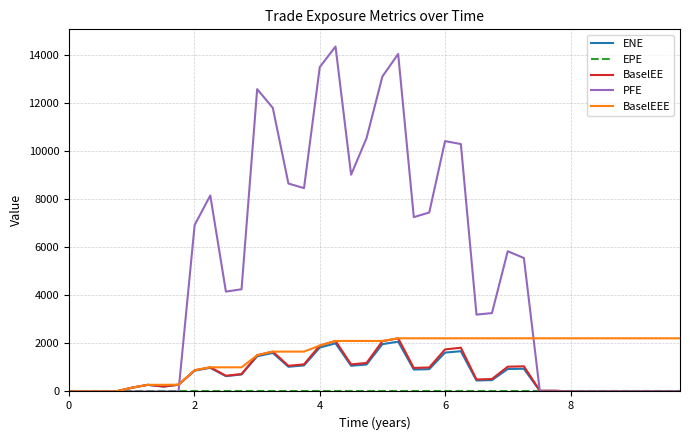

What is the greatest value displayed?

14353.2